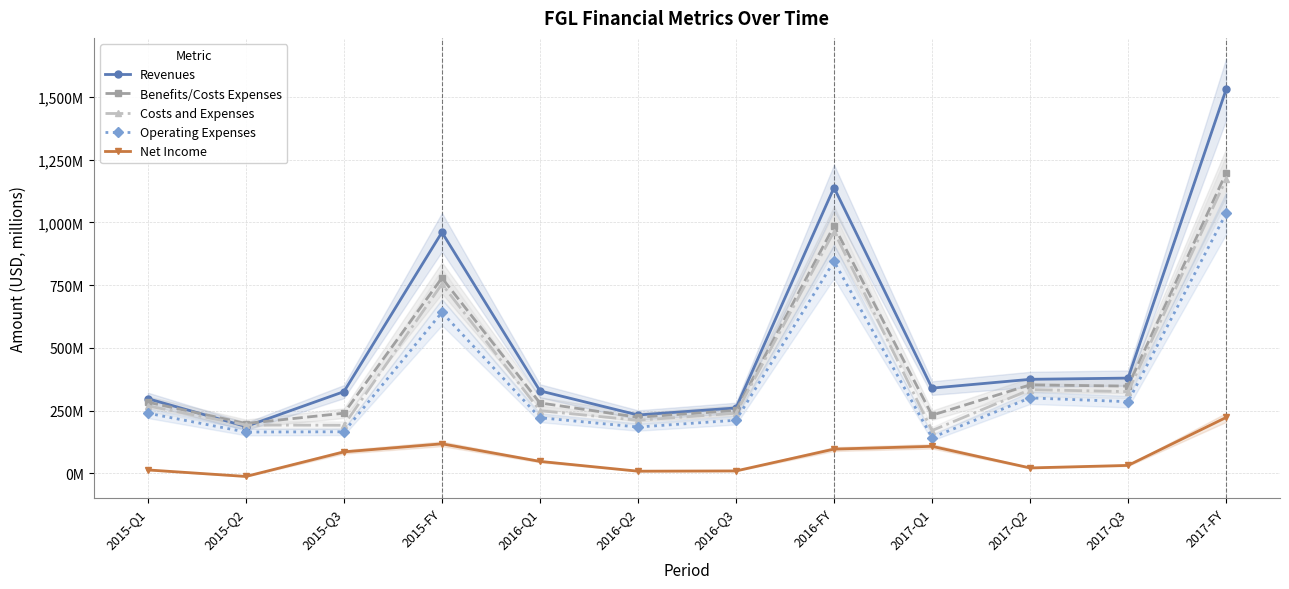

How many interior local valleys does the Benefits/Costs Expenses series have?

4